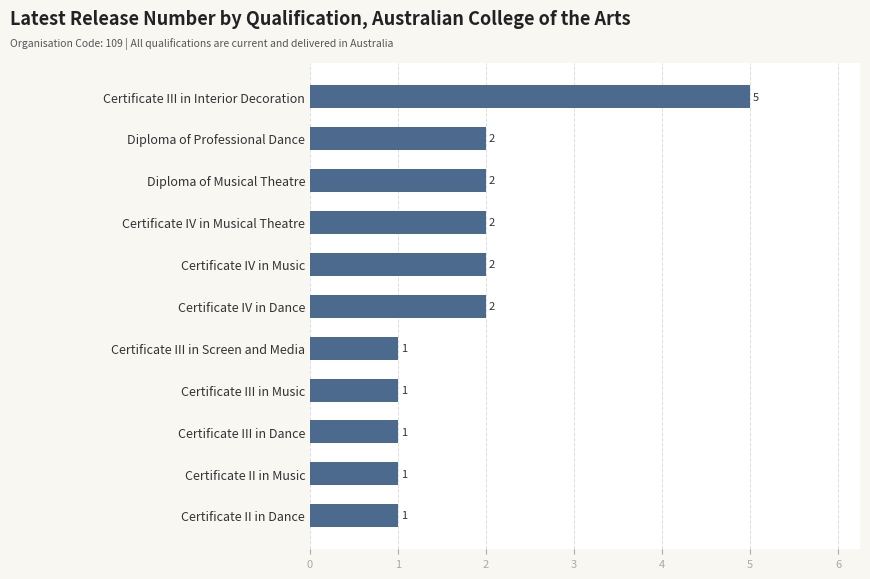

True or false: the data shows 5 at Certificate III in Interior Decoration.

True